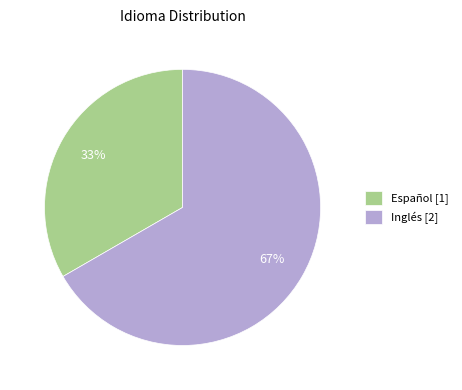

Do Español [1] and Inglés [2] together represent more than half of the pie?

Yes